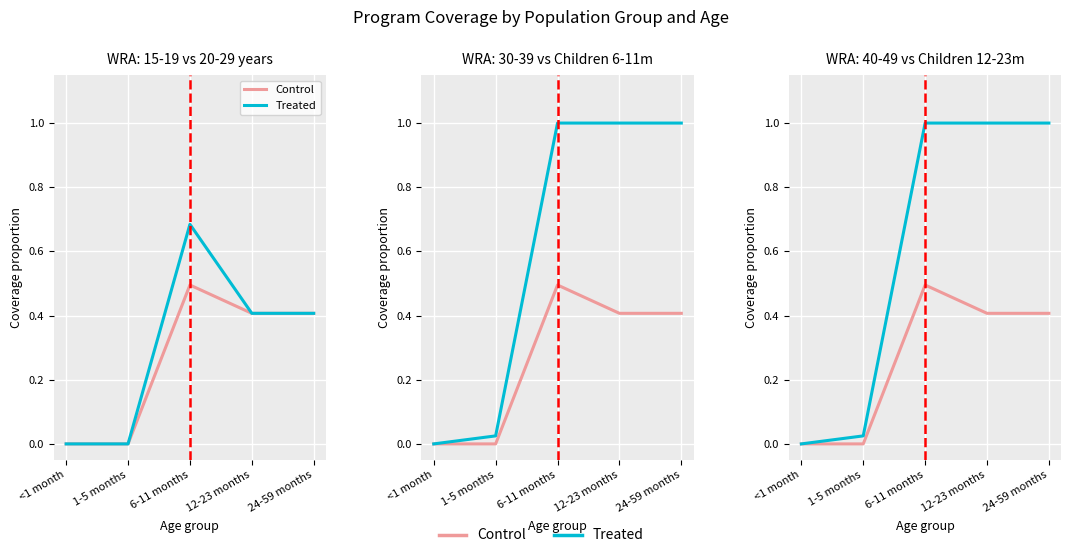

True or false: Treated has more than 2 interior local peaks.

False